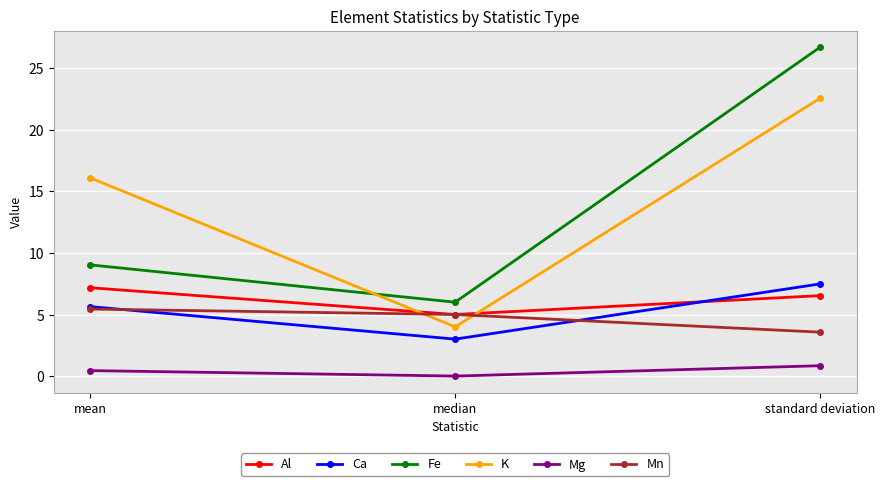

What is the difference between the maximum and minimum values in the Mn series?

1.9